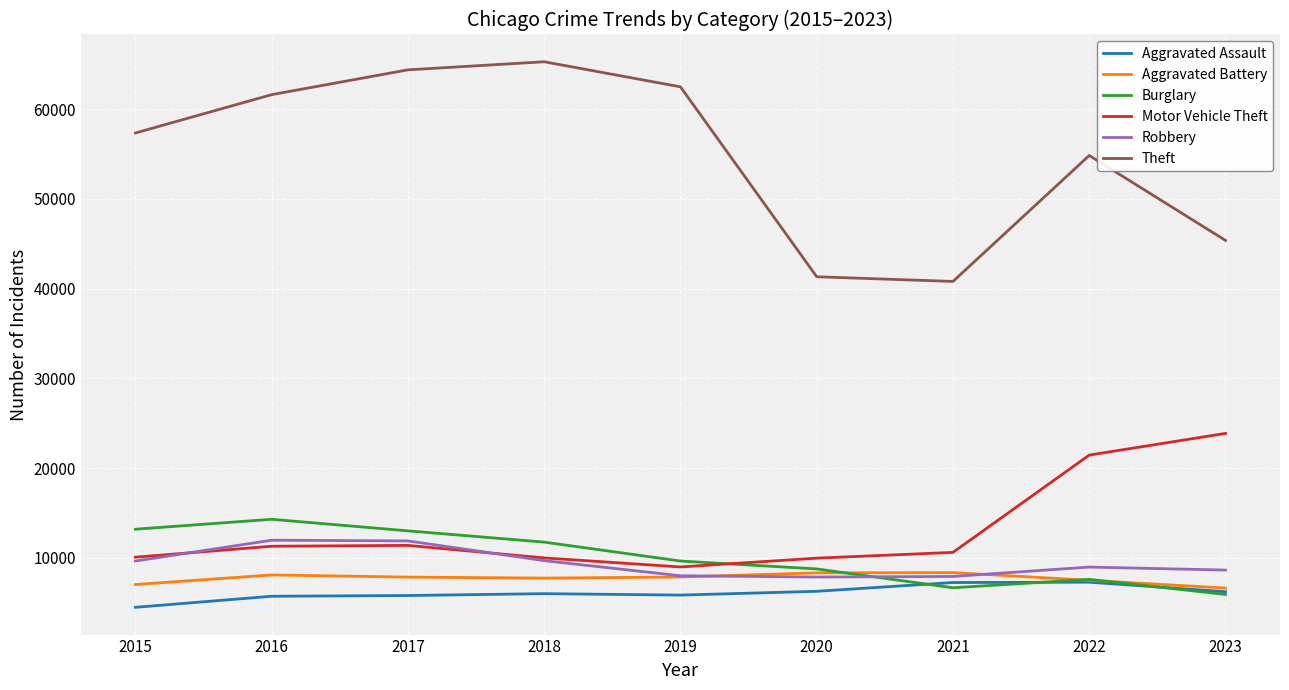

Is this an area chart (filled region under the line)?

No